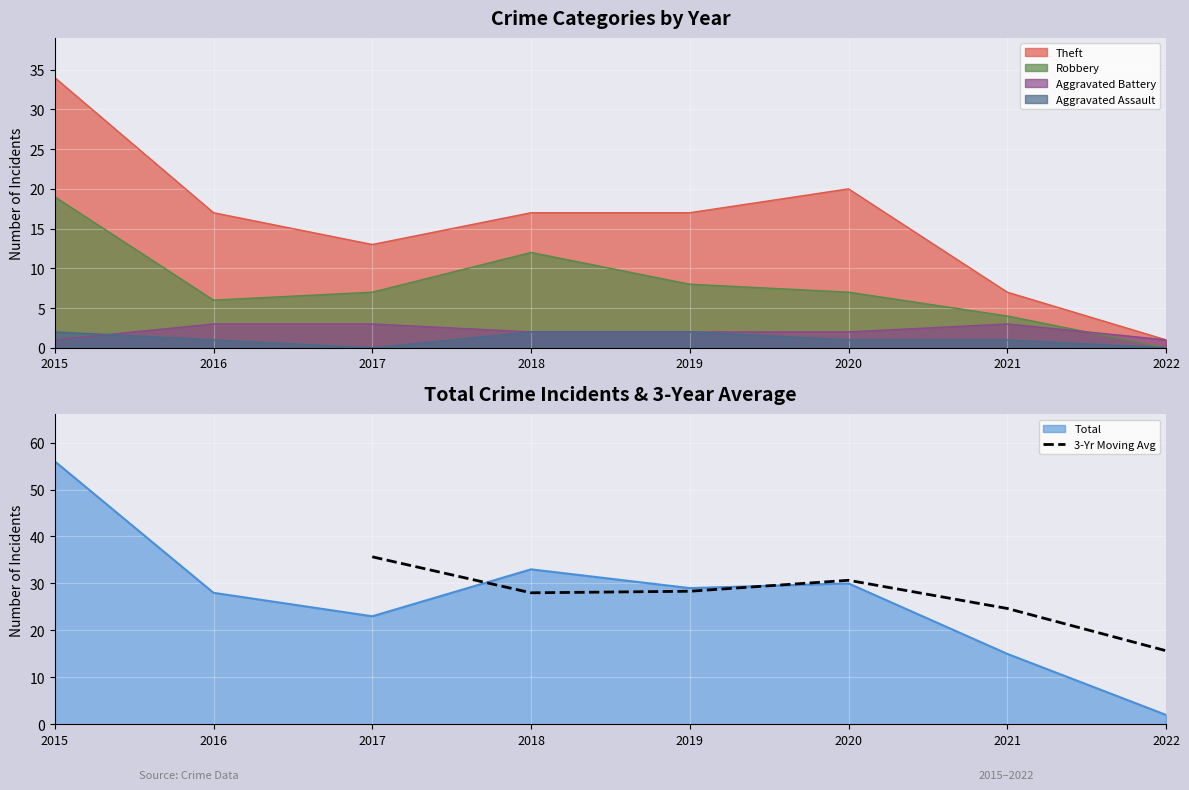

The value of 3-Yr Moving Avg at 2017 is 46.7. True or false?

False